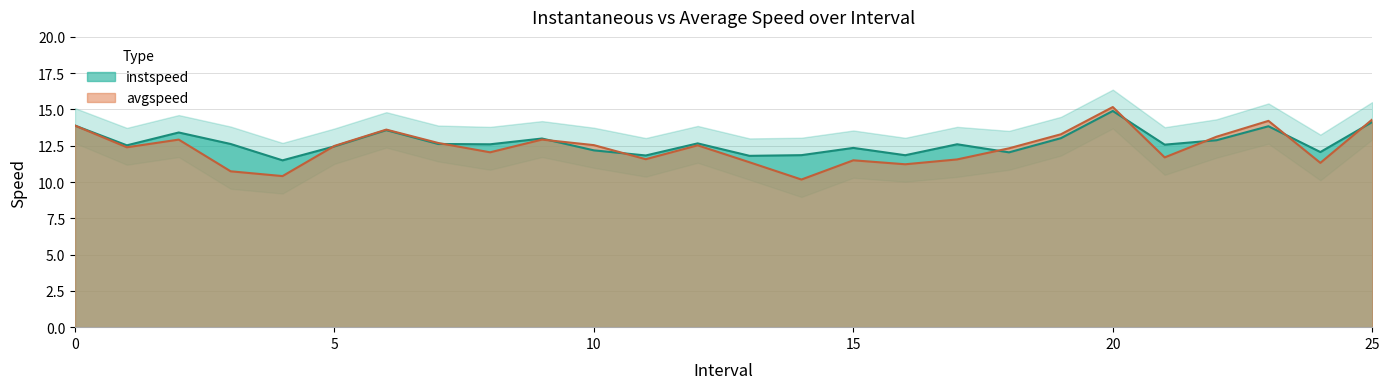

Reading right to left, transcribe all the data shown in this chart.

instspeed: 14.1	12.1	13.8	12.9	12.6	14.9	13.0	12.0	12.6	11.8	12.4	11.9	11.8	12.7	11.8	12.2	13.0	12.6	12.6	13.6	12.5	11.5	12.6	13.4	12.5	13.9
avgspeed: 14.3	11.3	14.2	13.1	11.7	15.2	13.3	12.3	11.6	11.2	11.5	10.2	11.4	12.5	11.6	12.5	12.9	12.0	12.7	13.6	12.5	10.4	10.7	12.9	12.4	13.9